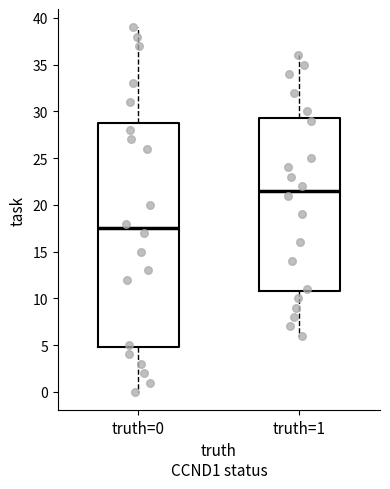

Which box has the lowest median line?

truth=0